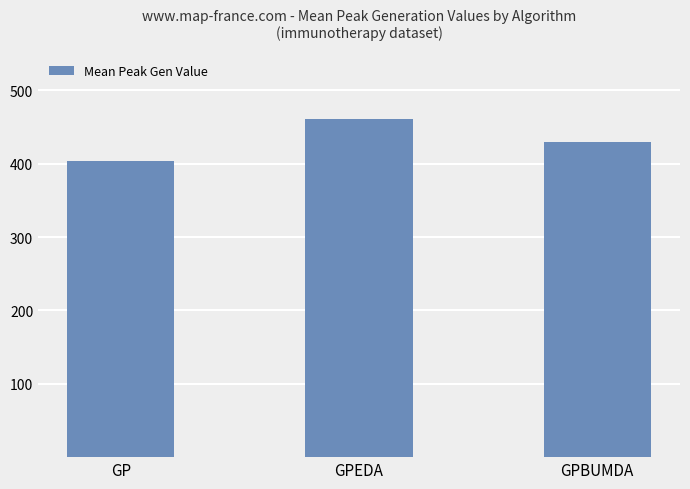

How many values are between 404 and 461?

3